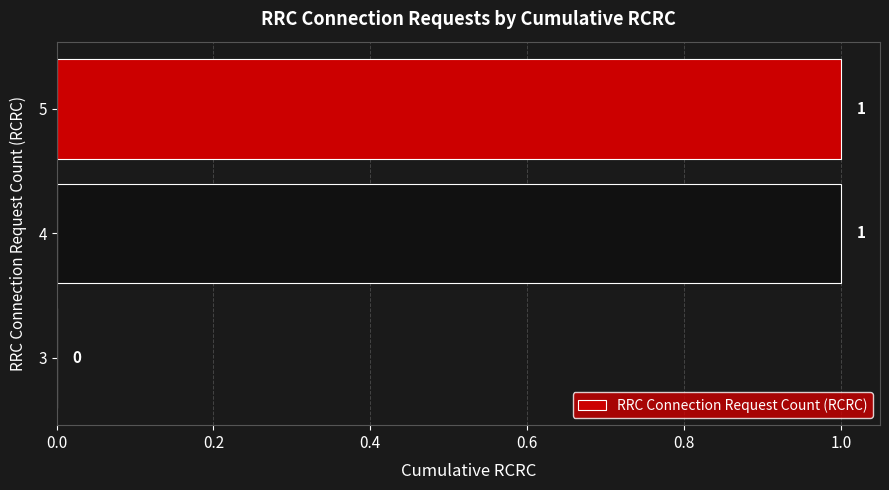

At which label is the value closest to 0?

3